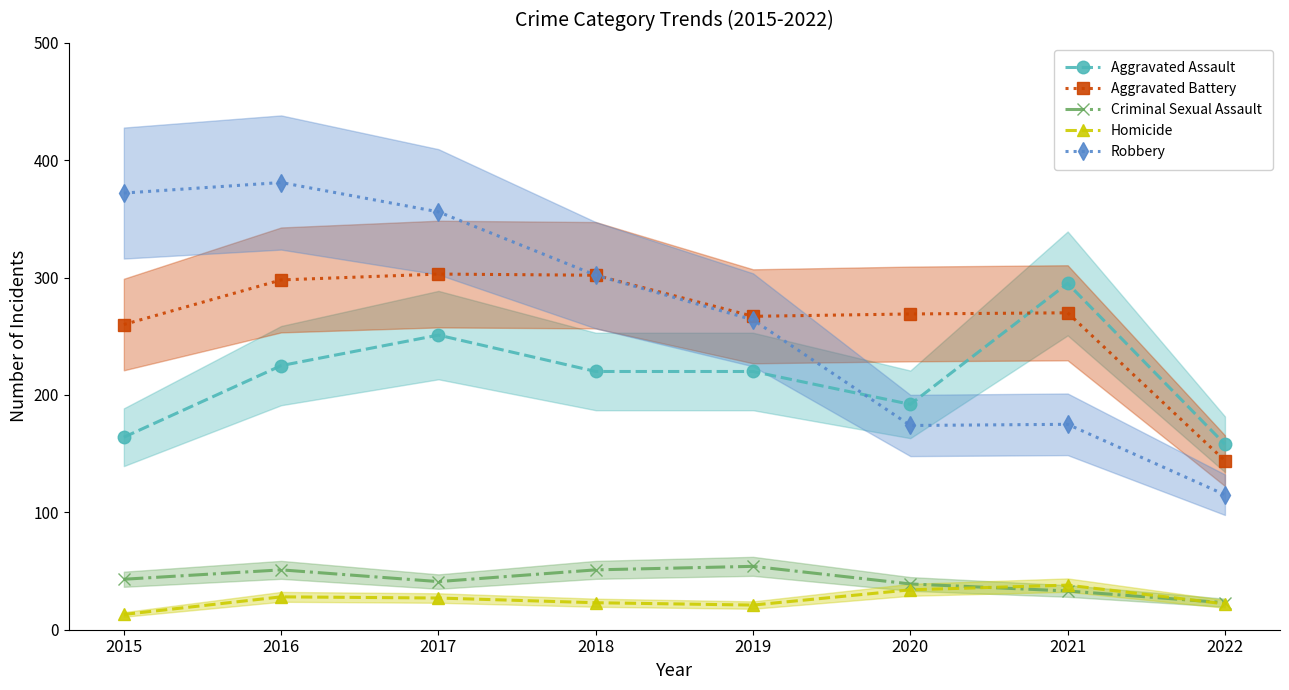

Rank the series at 2019 from lowest to highest value.

Homicide, Criminal Sexual Assault, Aggravated Assault, Robbery, Aggravated Battery